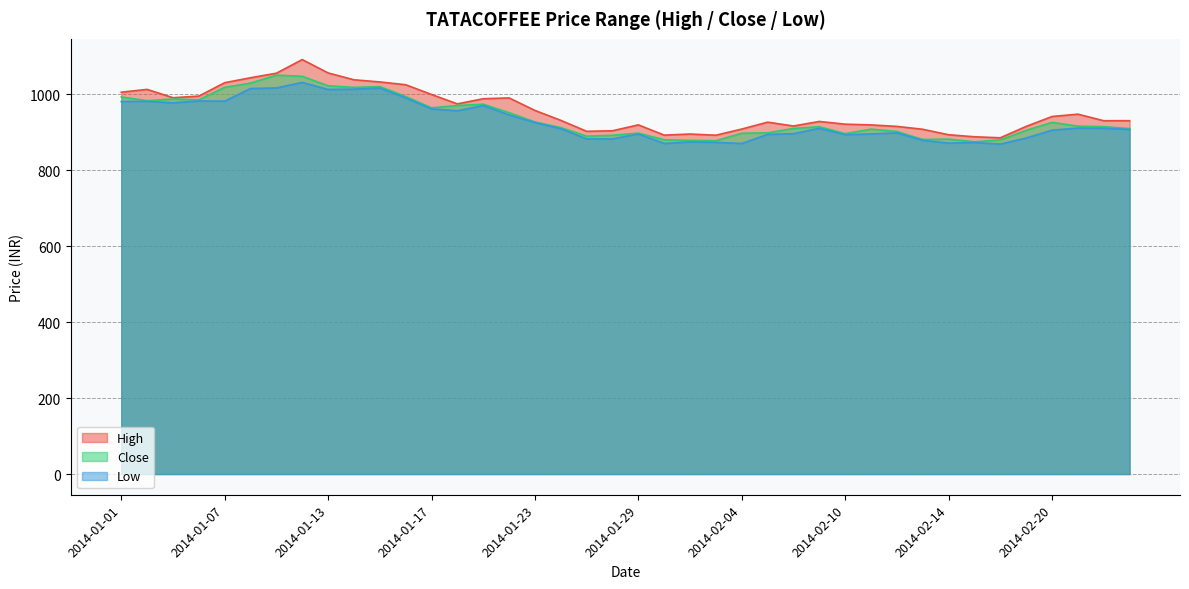

What are all the series names shown in the legend?

High, Close, Low